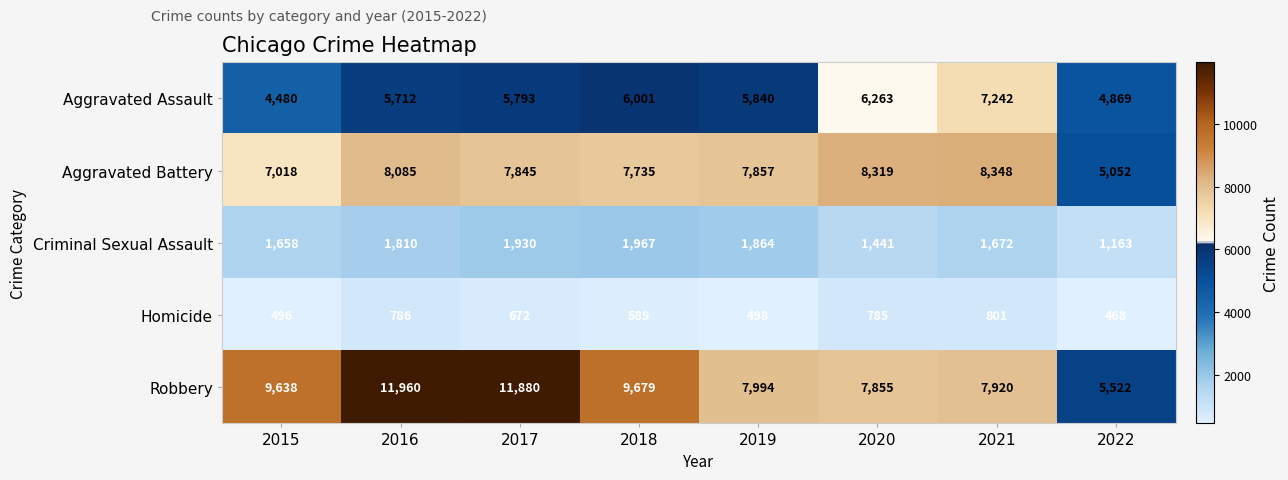

Rank the series by their maximum value, from highest to lowest.

Robbery, Aggravated Battery, Aggravated Assault, Criminal Sexual Assault, Homicide